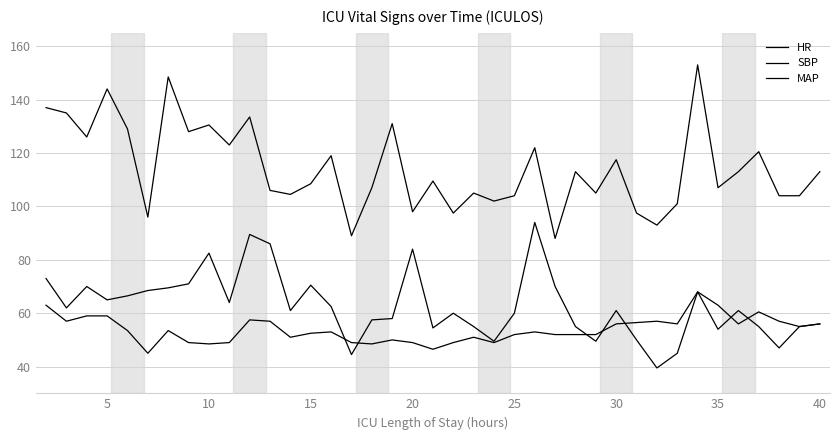

What is the maximum value shown in the chart?

153.0